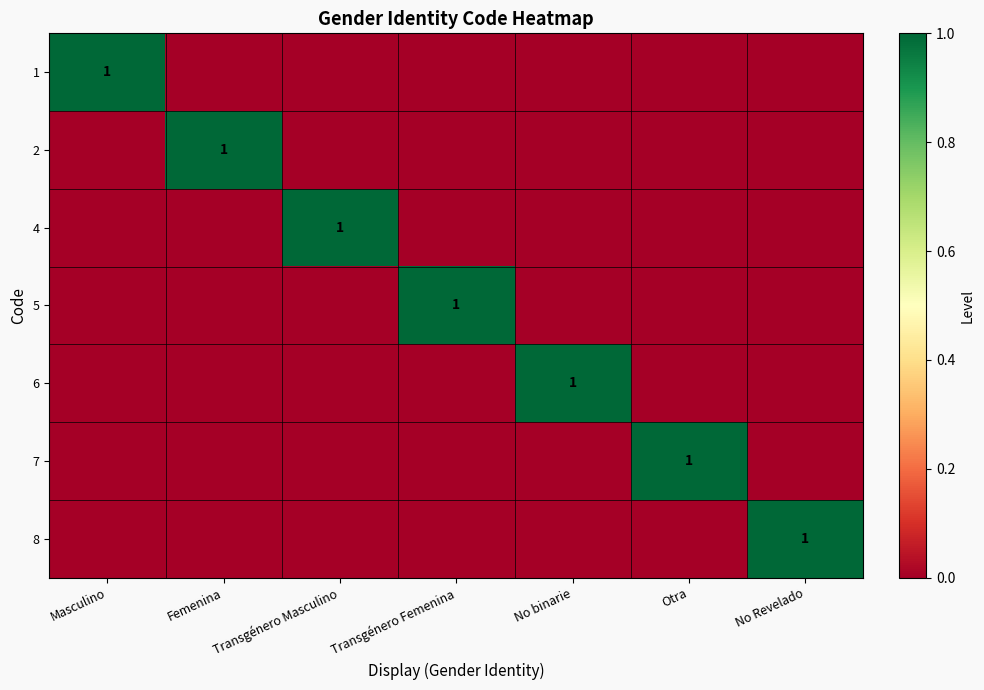

At how many categories does at least one series exceed 0?

7